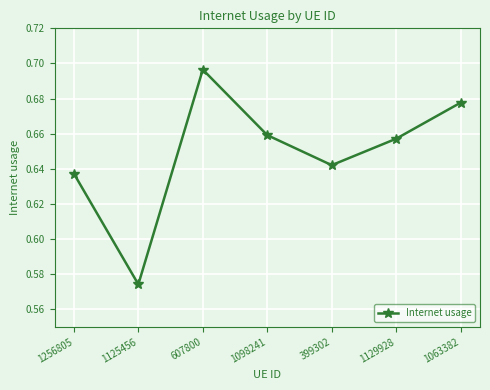

Count the number of data series in this chart.

1